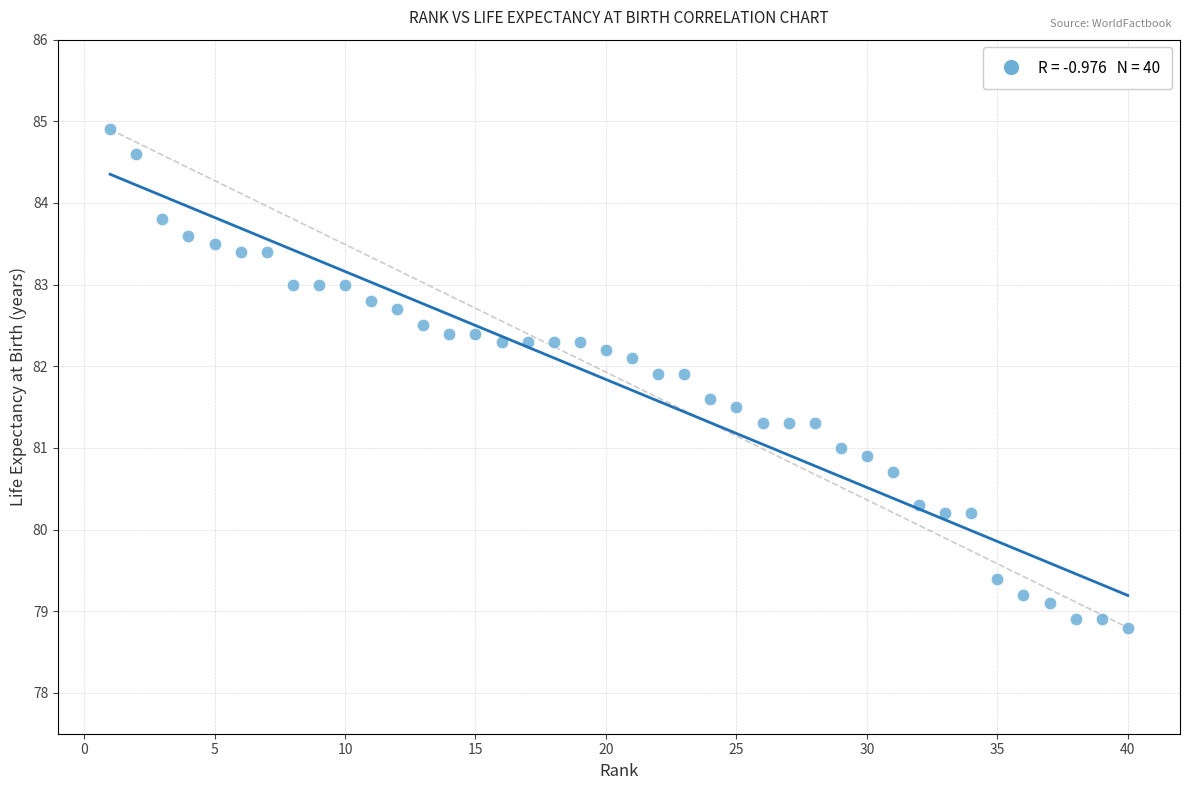

What is the range of X values (max minus min)?

39.0